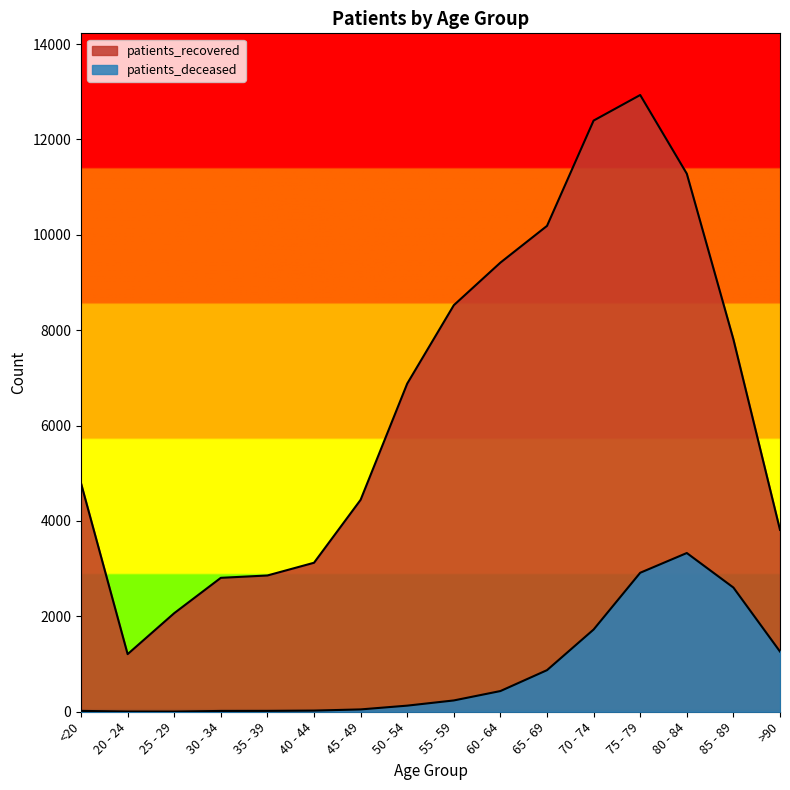

How many interior local valleys does the patients_recovered series have?

1